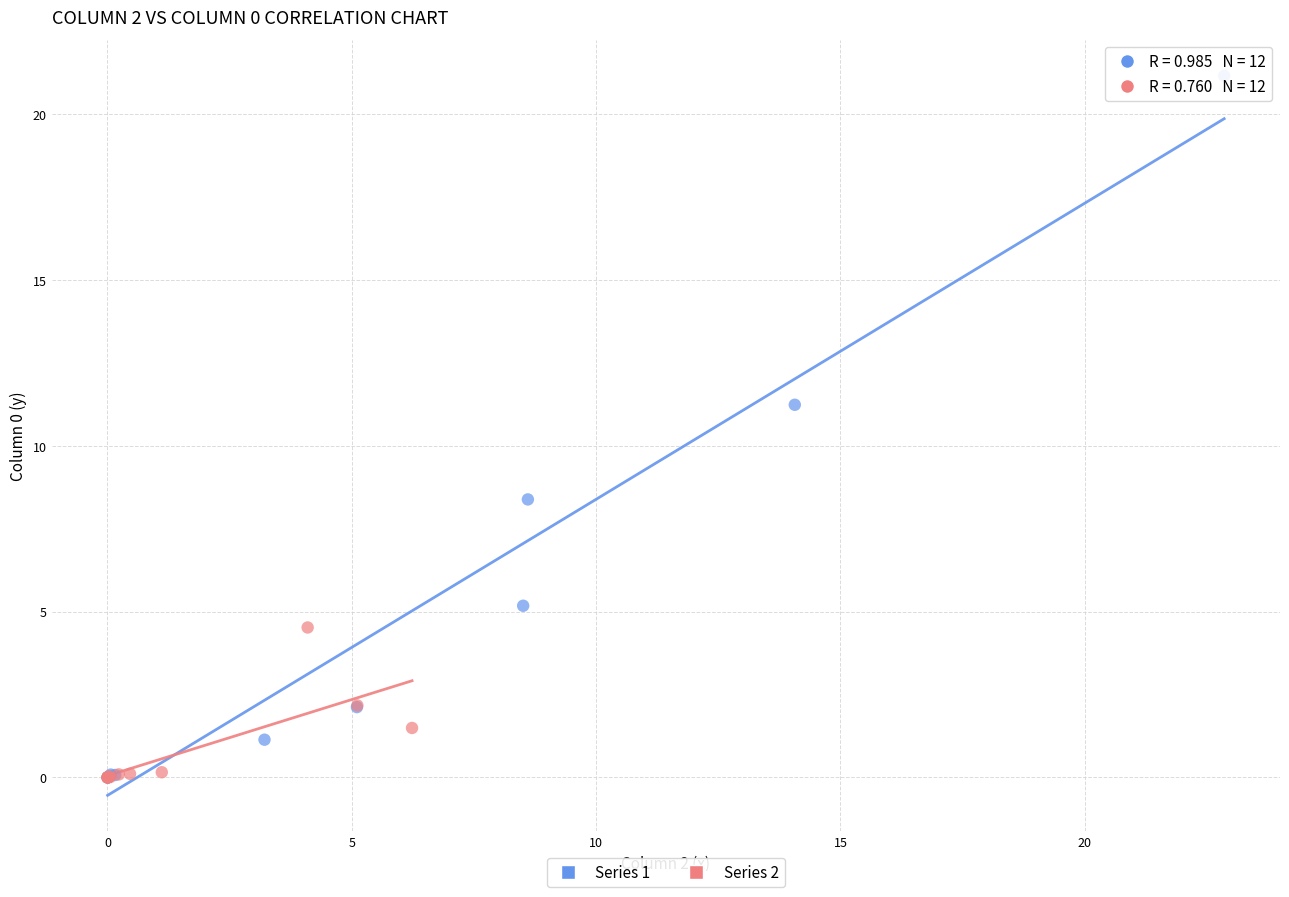

Which series has the widest spread of Y values?

Series 1